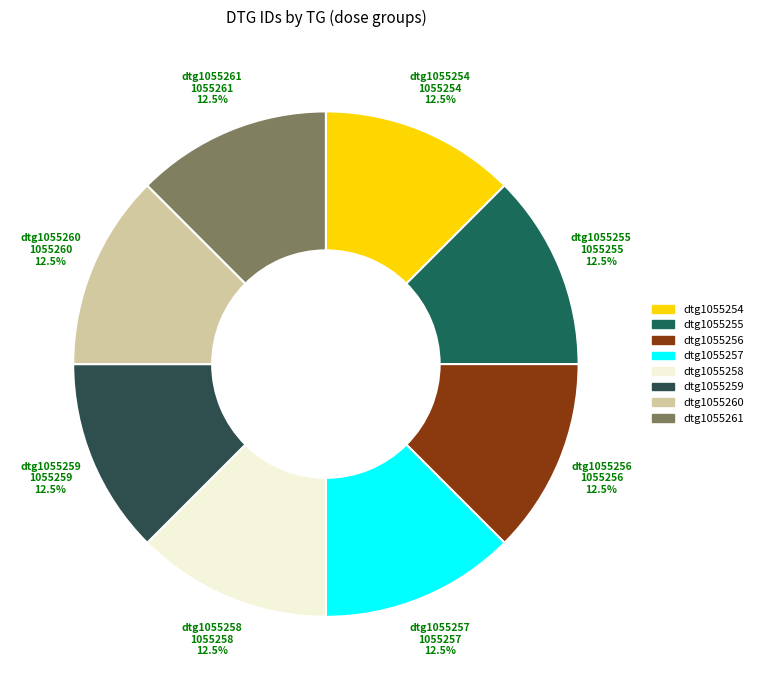

What is the total percentage of dtg1055254 and dtg1055259?

25.0%